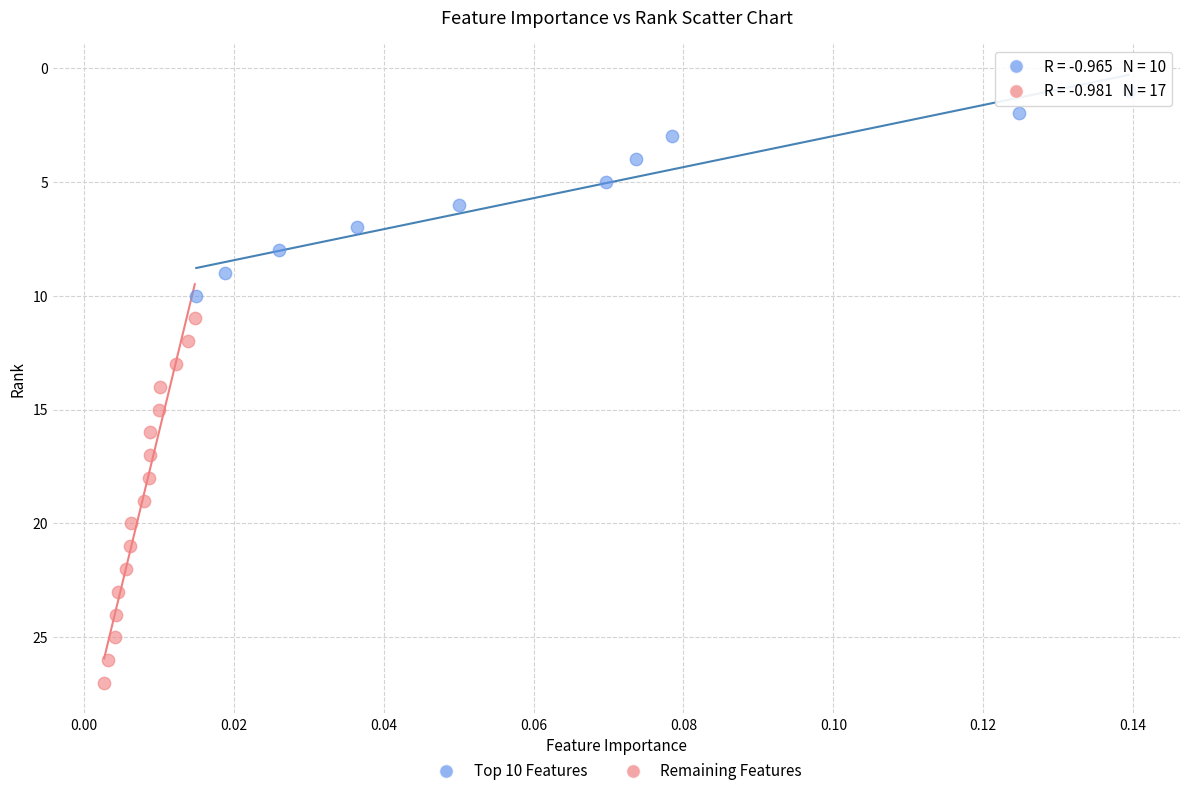

Which series has the largest Y range (max minus min)?

Remaining Features